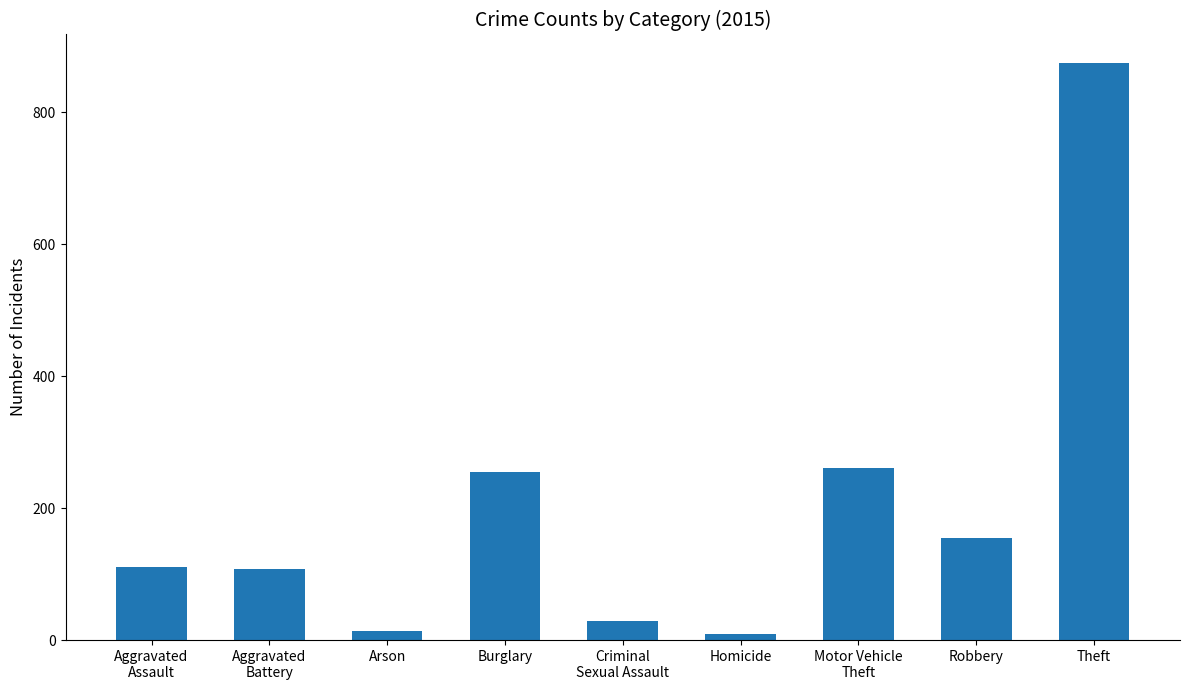

What is the label of the 8th bar from the left?

Robbery